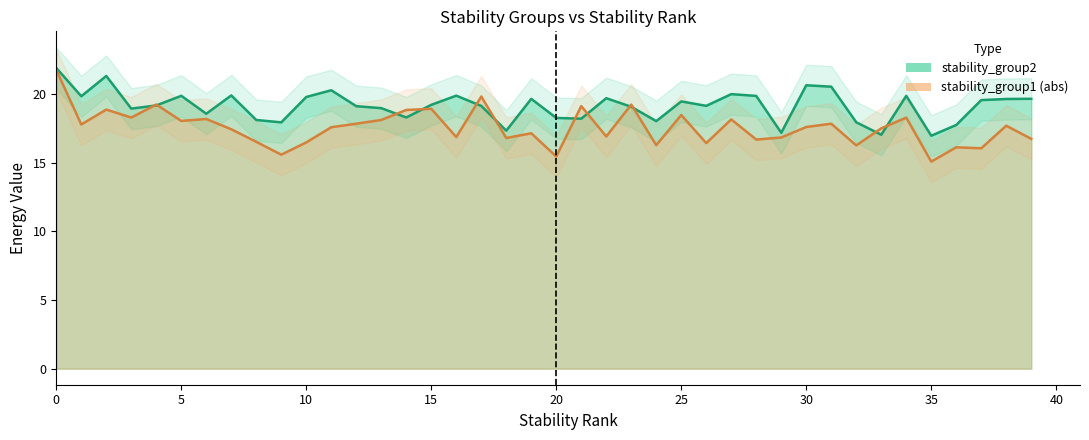

Does the chart display data point markers on the line(s)?

No